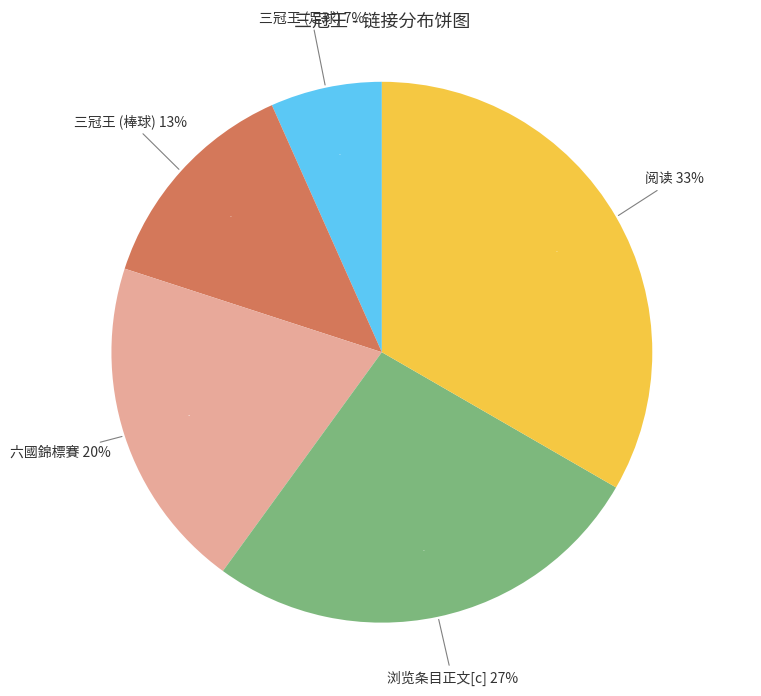

To the nearest percent, what is the average slice percentage?

20%